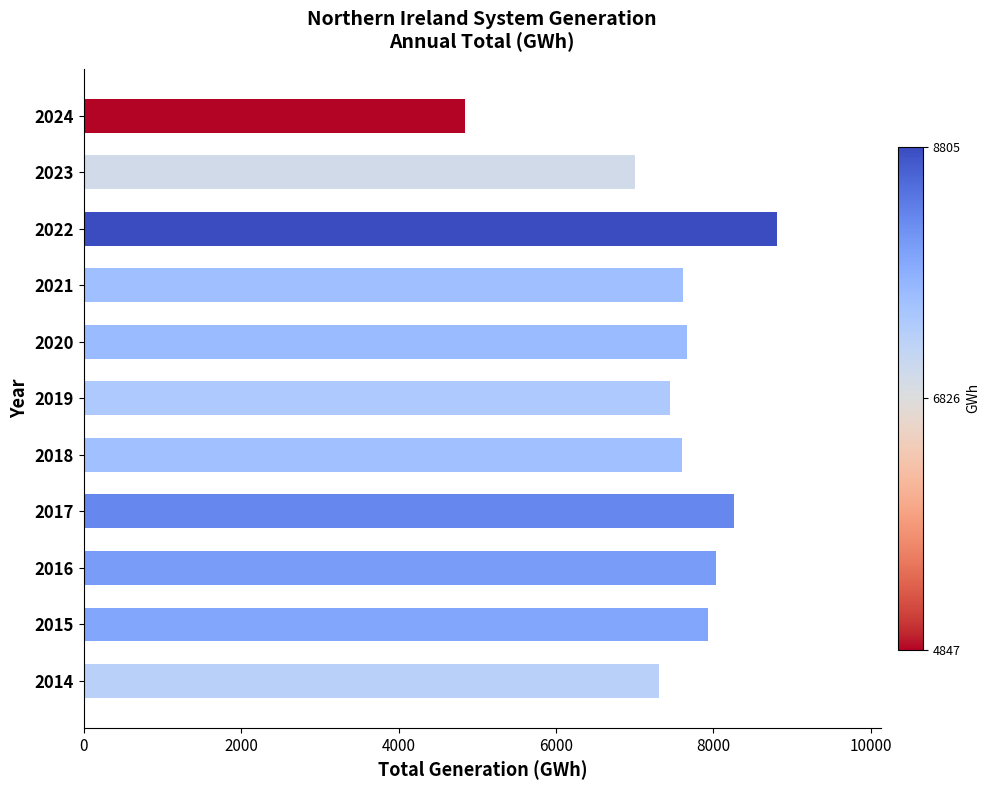

What is the minimum value shown in the chart?

4847.6